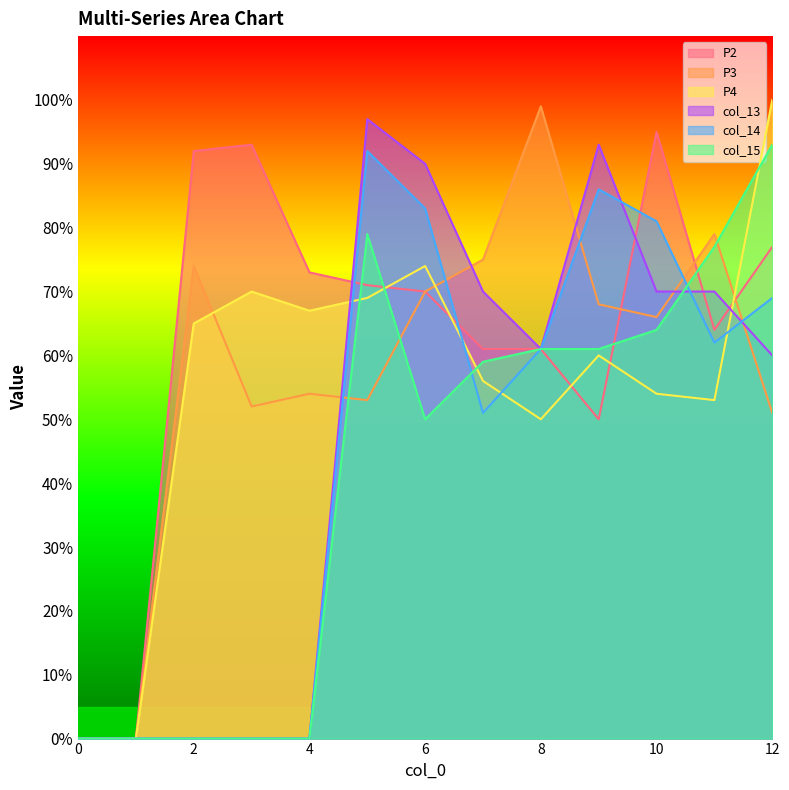

Reading left to right, extract all data points from this chart.

P2: 0=0	1=0	2=92	3=93	4=73	5=71	6=70	7=61	8=61	9=50	10=95	11=64	12=77
P3: 0=0	1=0	2=74	3=52	4=54	5=53	6=70	7=75	8=99	9=68	10=66	11=79	12=51
P4: 0=0	1=0	2=65	3=70	4=67	5=69	6=74	7=56	8=50	9=60	10=54	11=53	12=100
col_13: 0=0	1=0	2=0	3=0	4=0	5=97	6=90	7=70	8=61	9=93	10=70	11=70	12=60
col_14: 0=0	1=0	2=0	3=0	4=0	5=92	6=83	7=51	8=61	9=86	10=81	11=62	12=69
col_15: 0=0	1=0	2=0	3=0	4=0	5=79	6=50	7=59	8=61	9=61	10=64	11=77	12=93